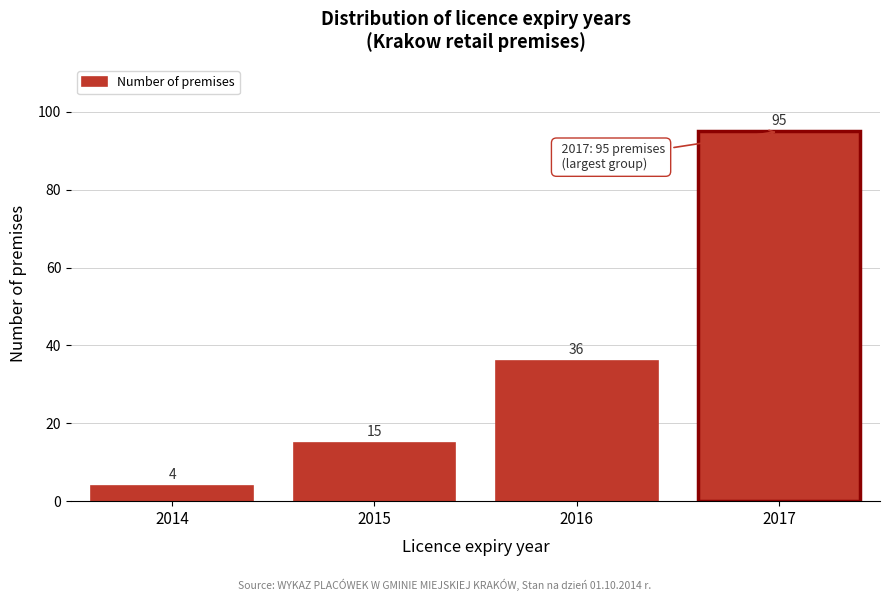

Reading left to right, transcribe all the data shown in this chart.

2014=4	2015=15	2016=36	2017=95